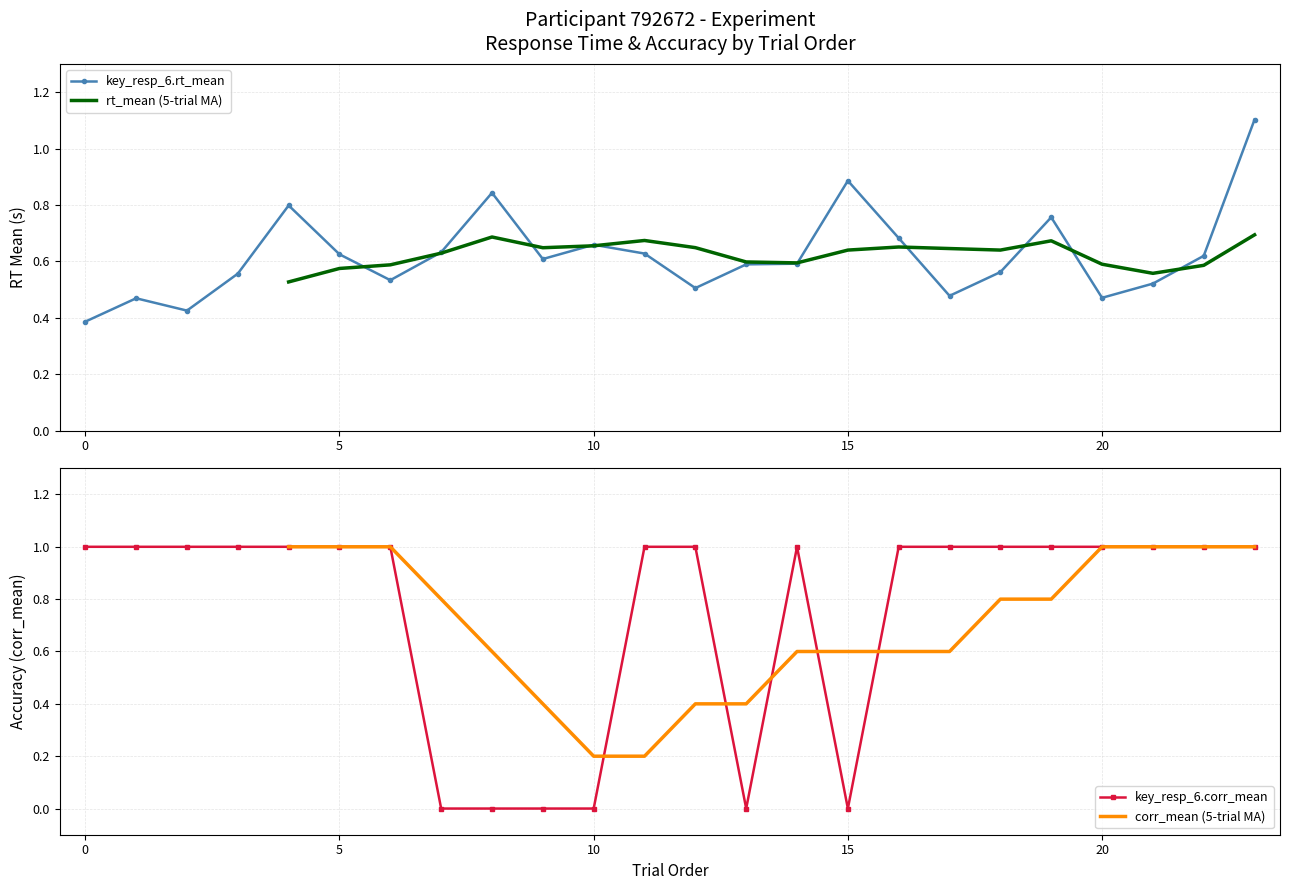

The value of key_resp_6.rt_mean at 22 is 0.6. True or false?

True